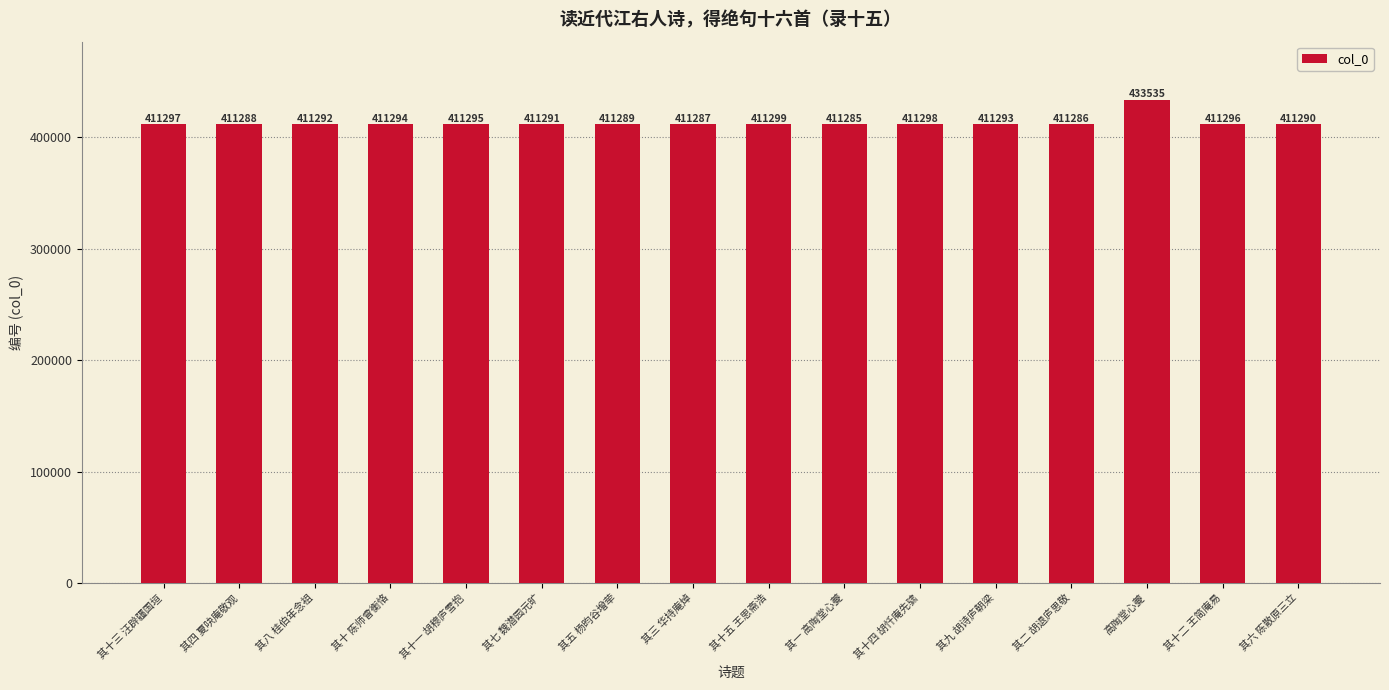

Reading left to right, what are all the values shown in this chart?

411297	411288	411292	411294	411295	411291	411289	411287	411299	411285	411298	411293	411286	433535	411296	411290